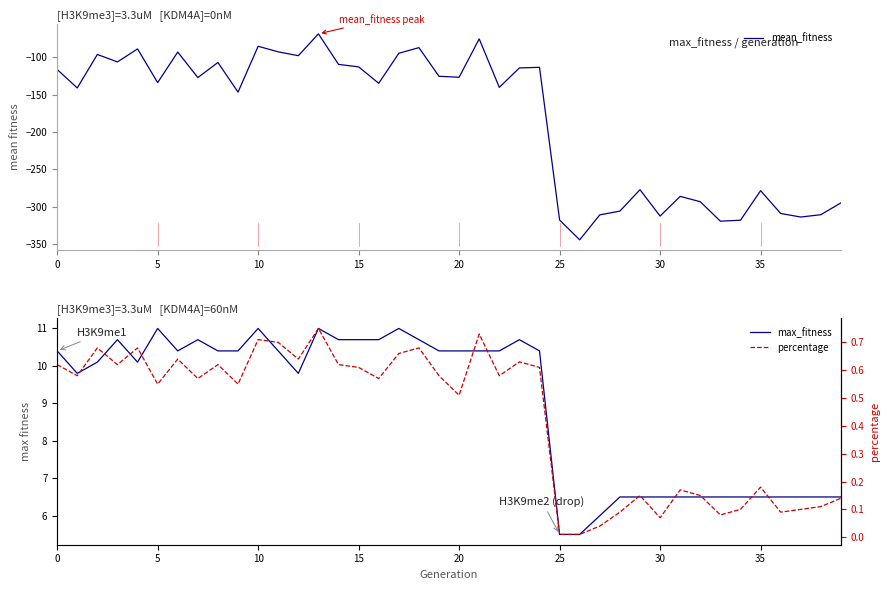

What is the greatest value displayed?

11.0